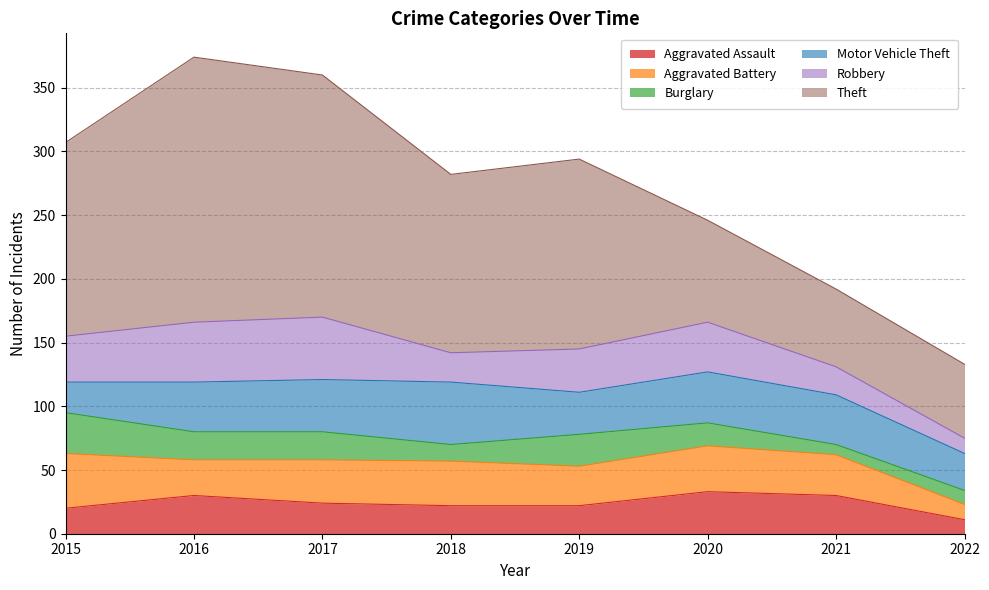

How many intersections are there between Burglary and Motor Vehicle Theft?

1